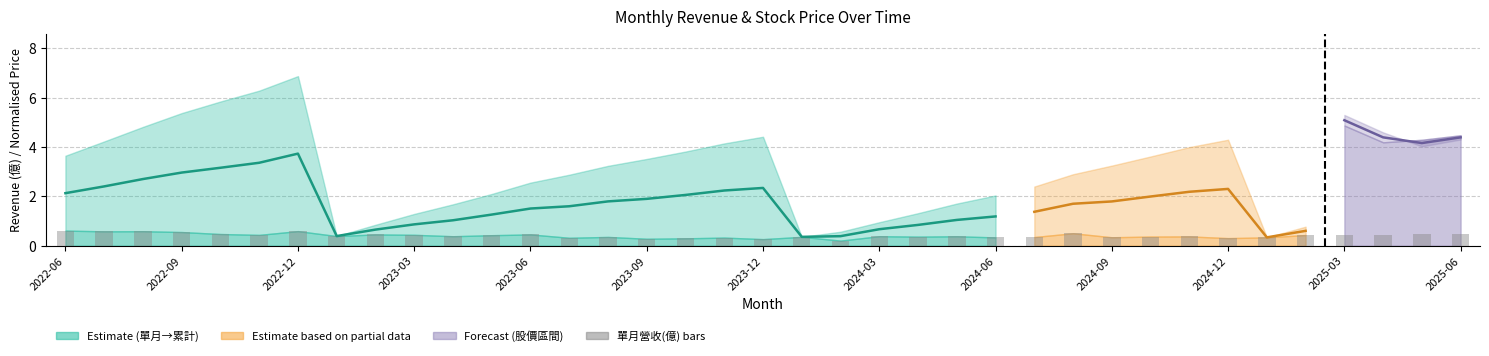

Count the values in the range 0 to 1.

37